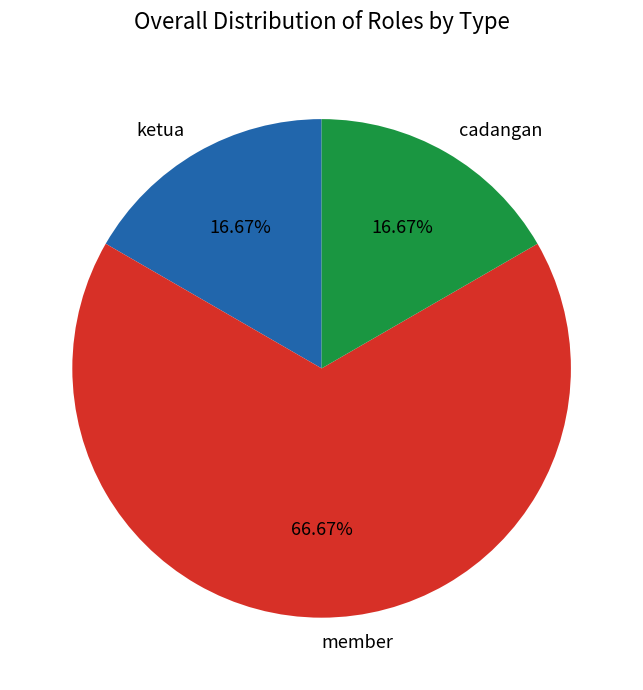

The ketua slice represents 17% of the pie. True or false?

True